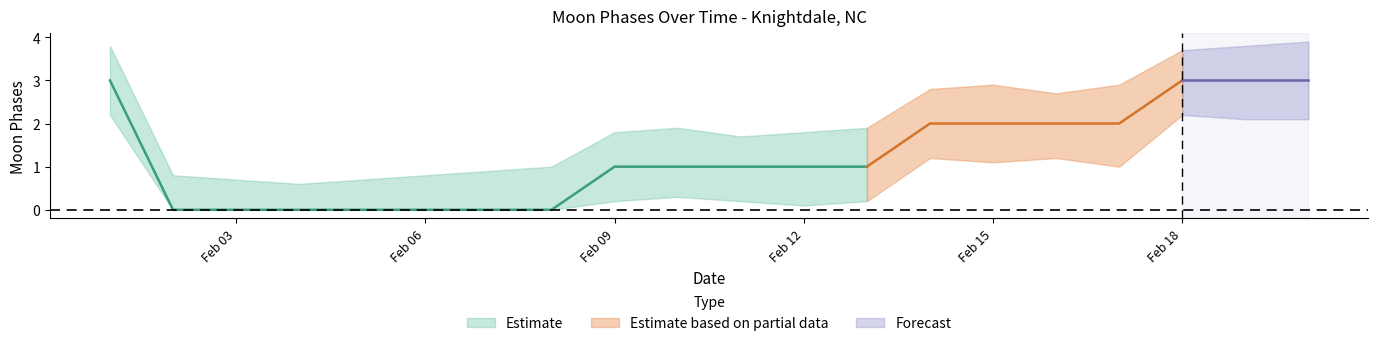

Is it true that Moon Phases center equals 1.3 at 2022-02-20?

False